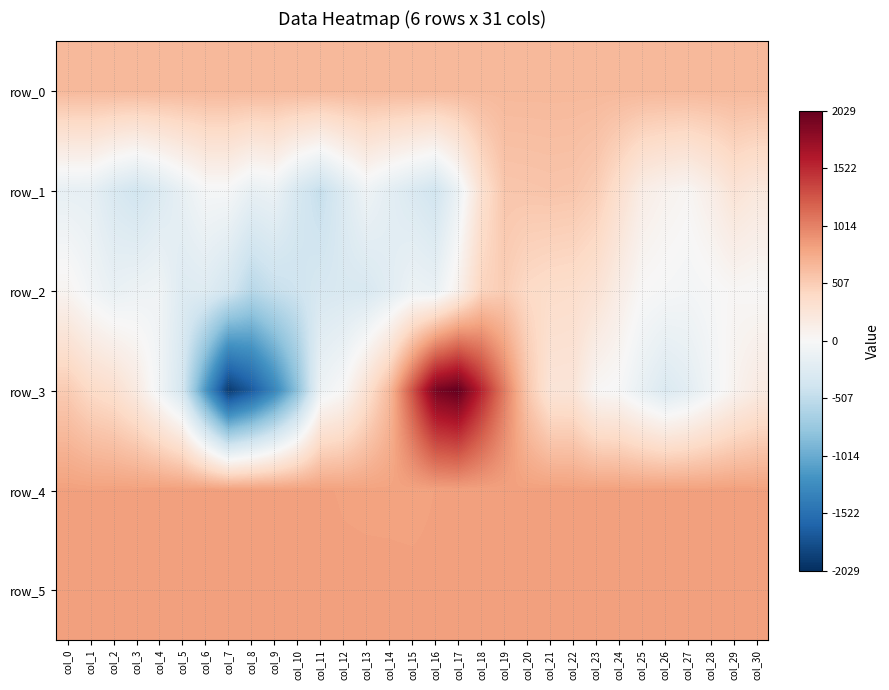

How many data points does each series have?

31